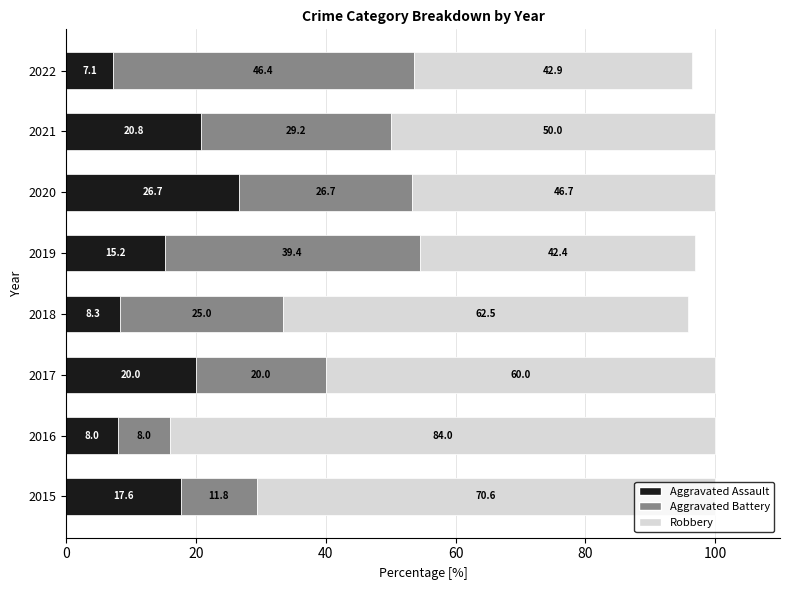

At which label does Aggravated Assault reach its minimum?

2022